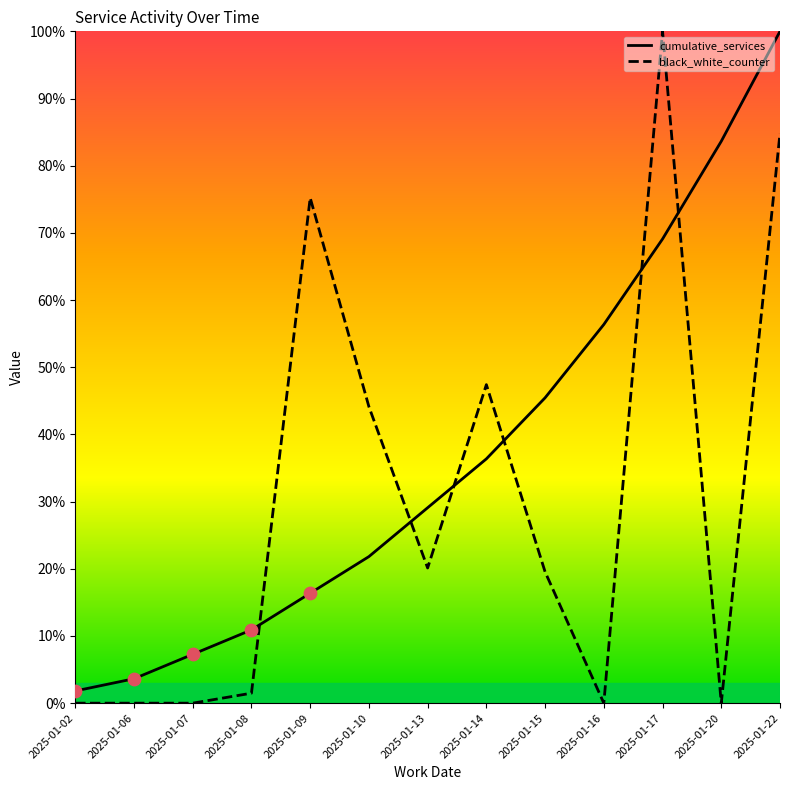

Which series has the widest spread of Y values?

black_white_counter